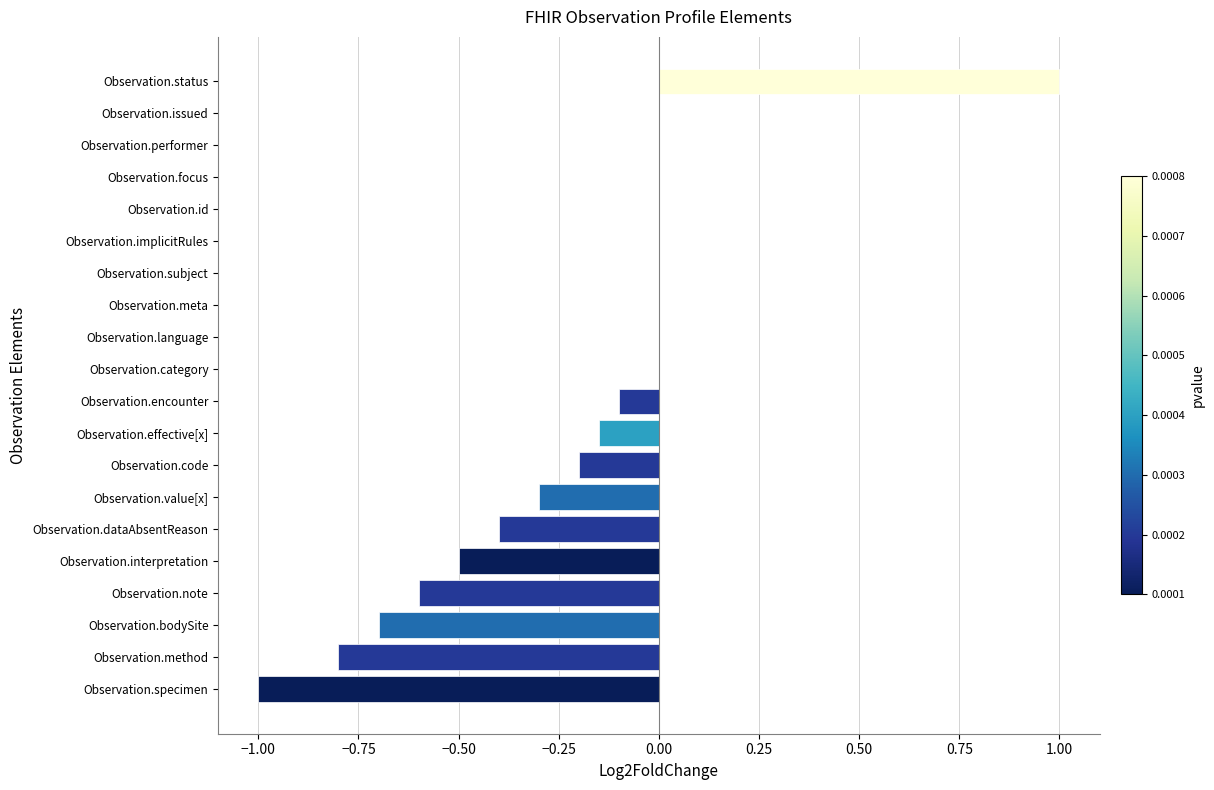

Is it true that the value at Observation.focus is 0.0?

True